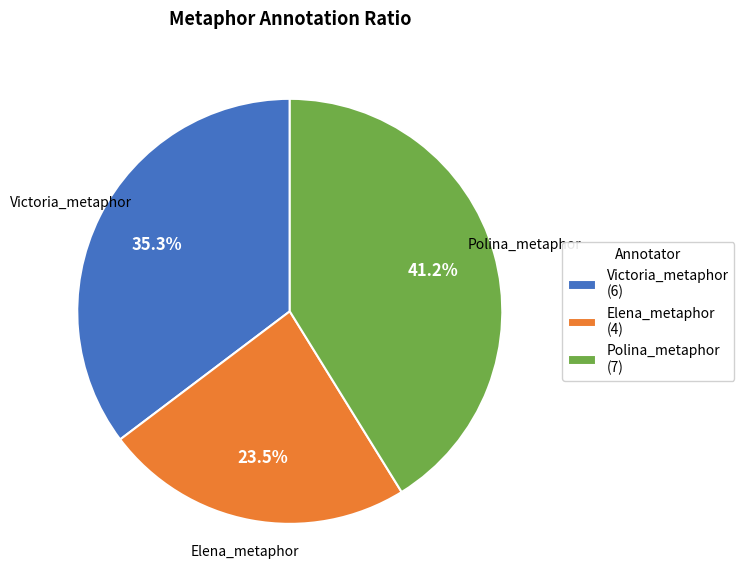

Rank the categories by value from lowest to highest.

Elena_metaphor, Victoria_metaphor, Polina_metaphor